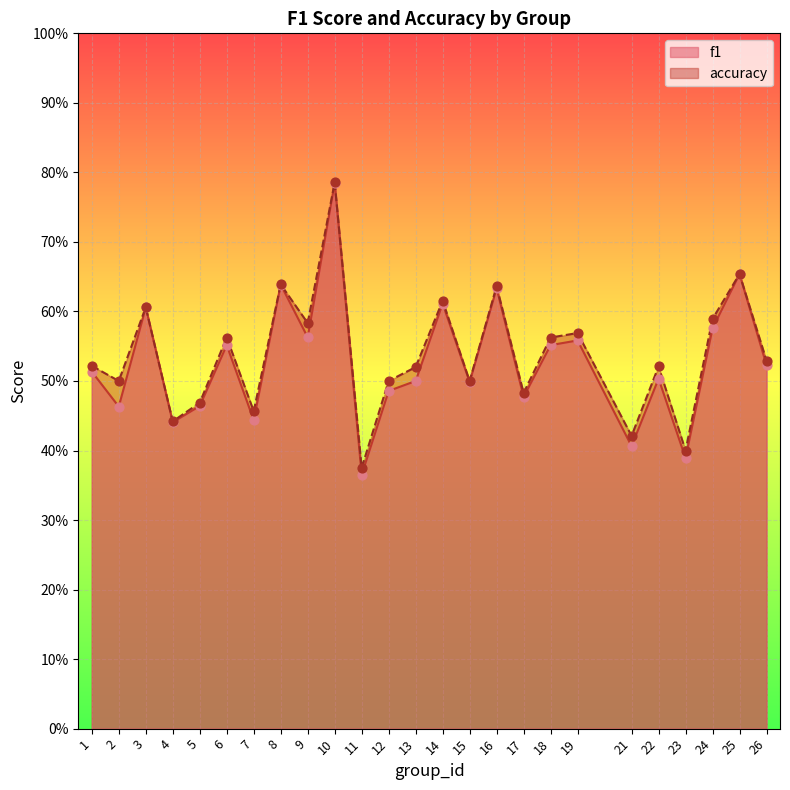

At which category is the sum across all series the highest?

10